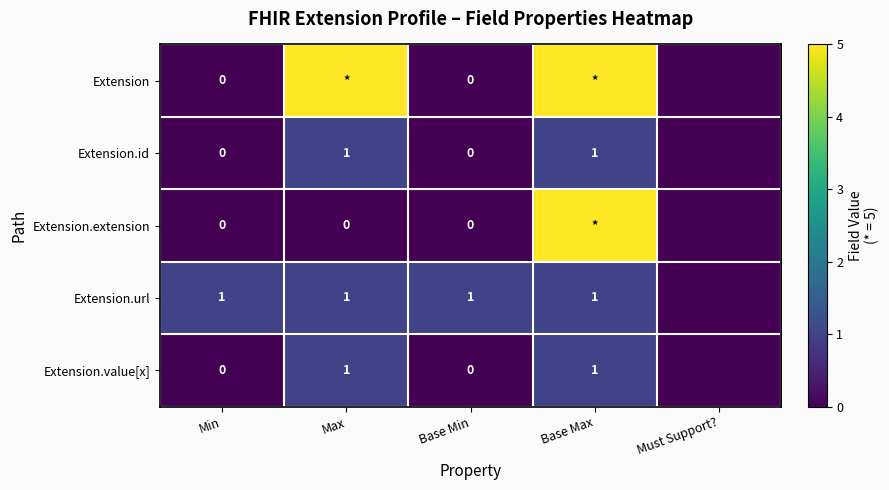

How many distinct data groups are displayed?

5